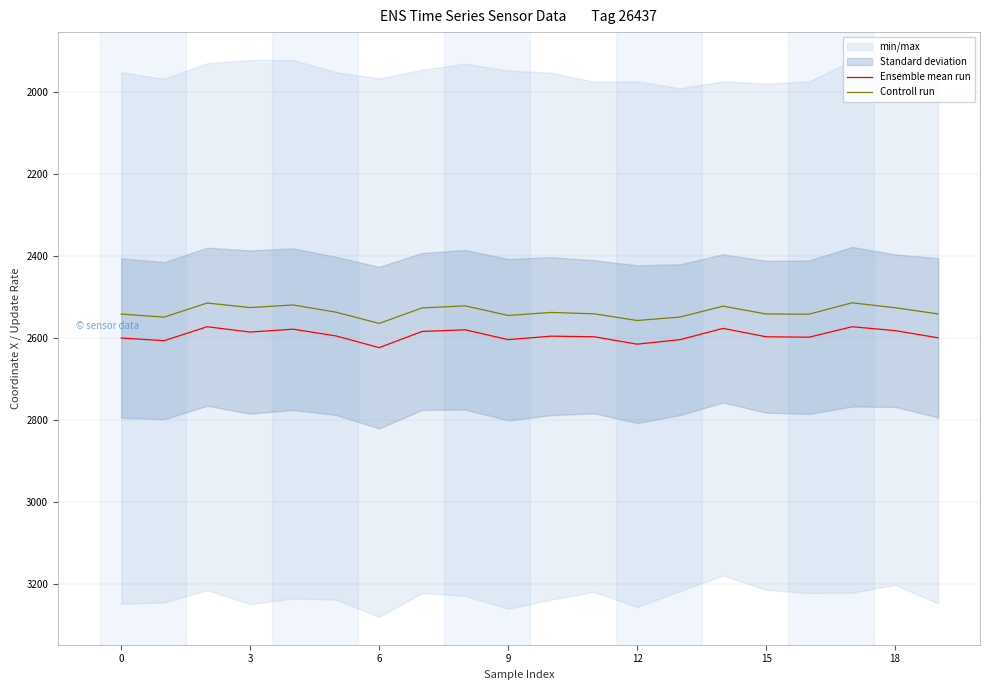

At which label does Ensemble mean run first exceed 2596?

0